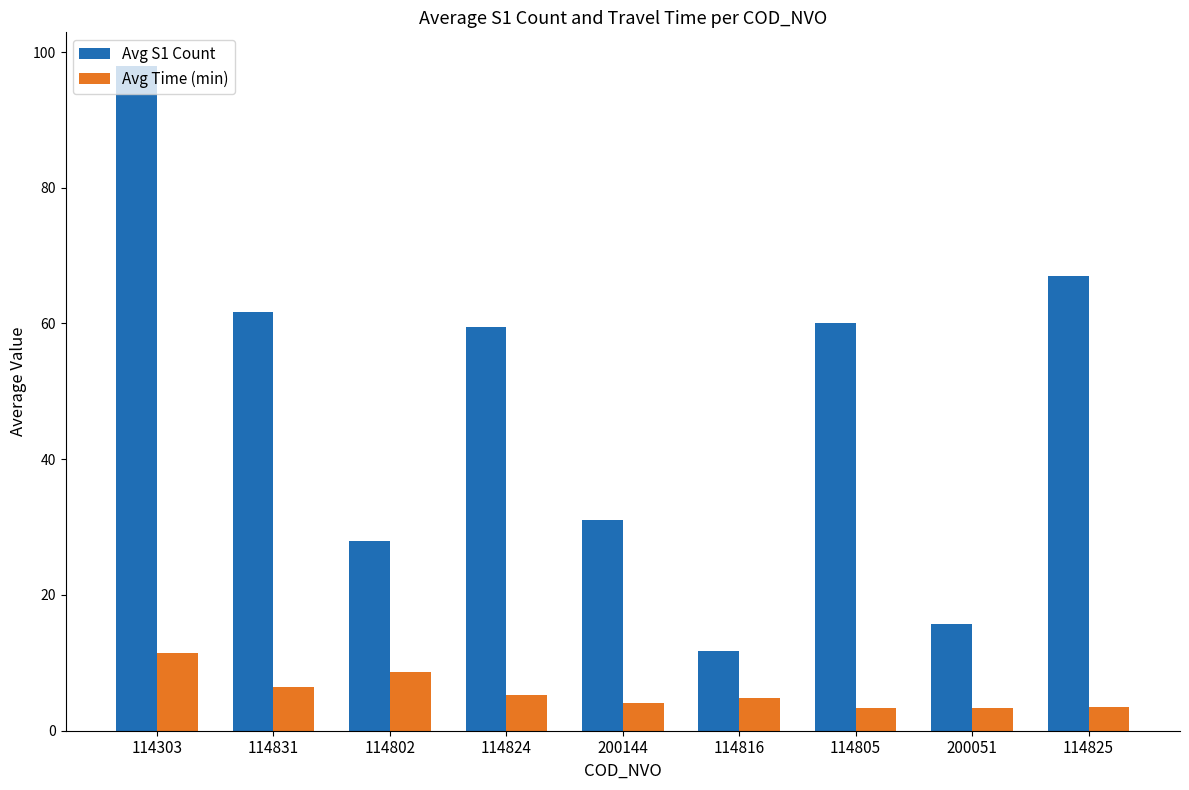

What is the greatest value displayed?

98.0